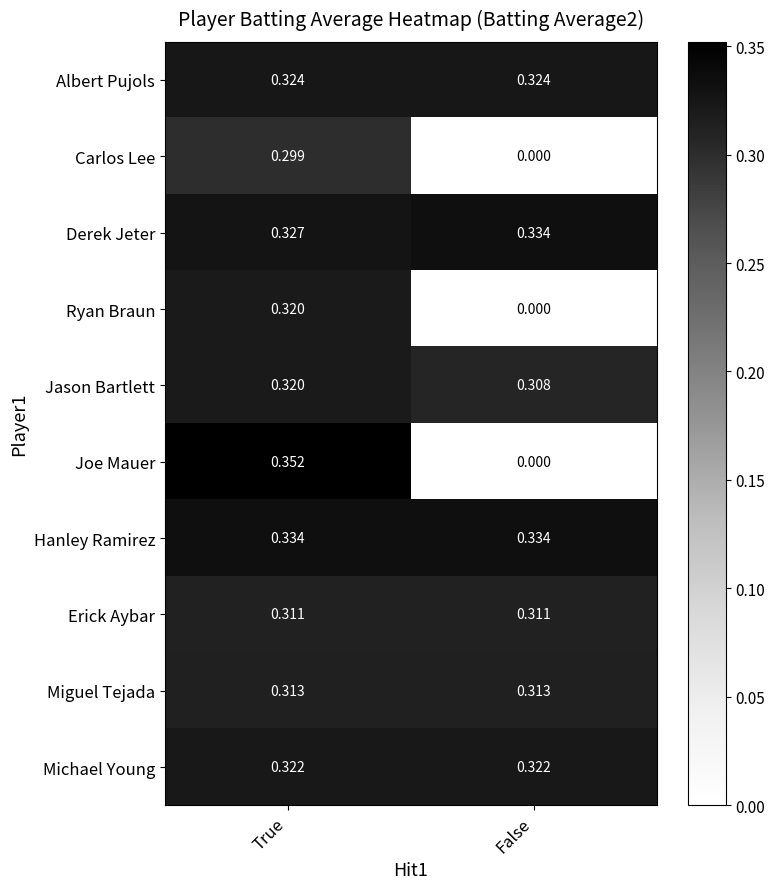

Is the value of Hanley Ramirez at False greater than the value of Erick Aybar at False?

Yes